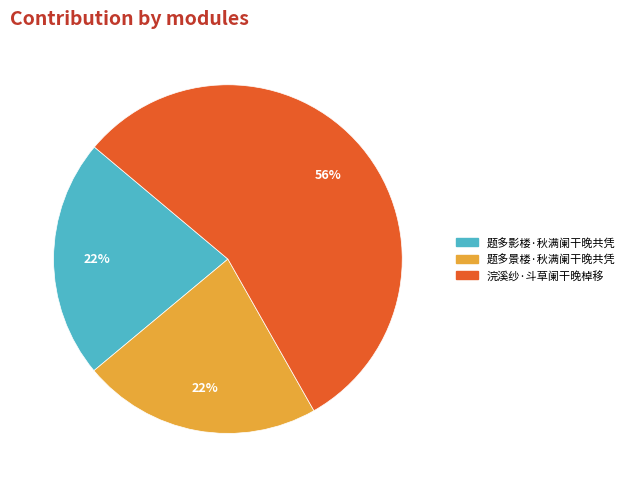

What is the ratio of the value at 题多影楼·秋满阑干晚共凭 to the value at 题多景楼·秋满阑干晚共凭?

1.0